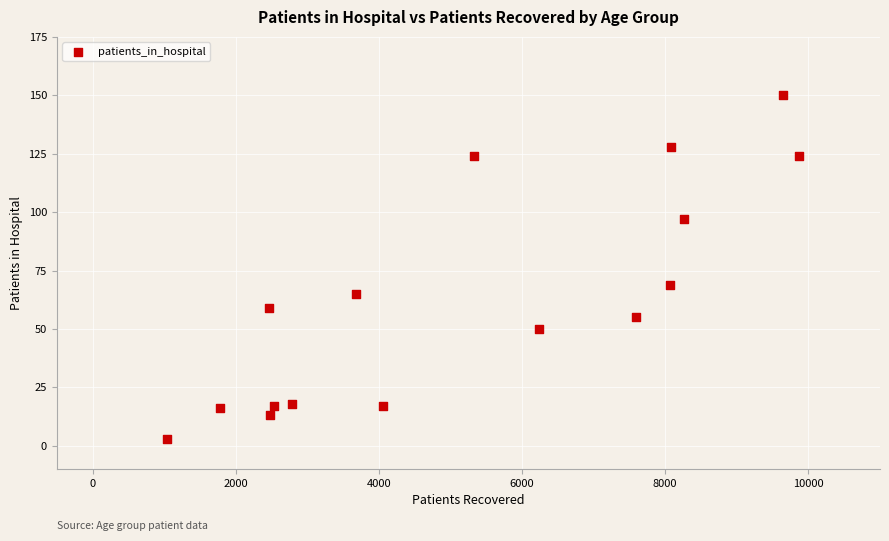

What Y value in the scatter plot is closest to 76?

69